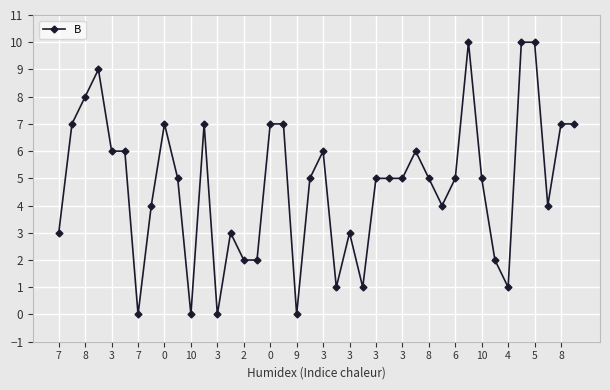

How many data points does each series have?

40